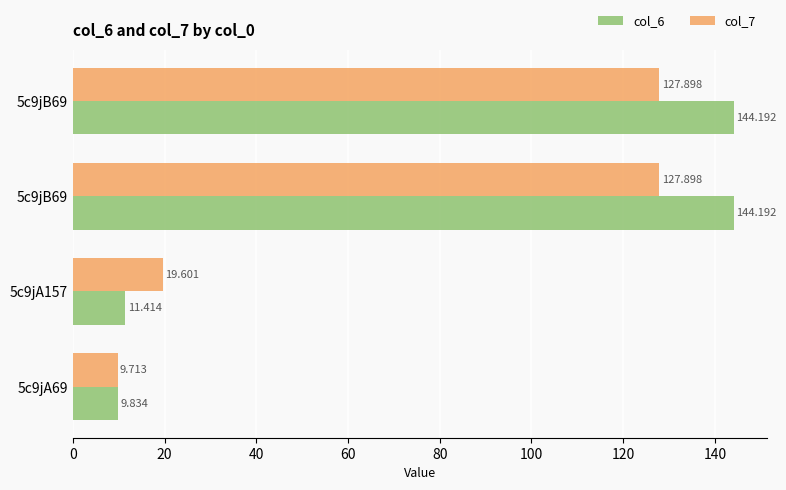

How many data points does each series have?

4